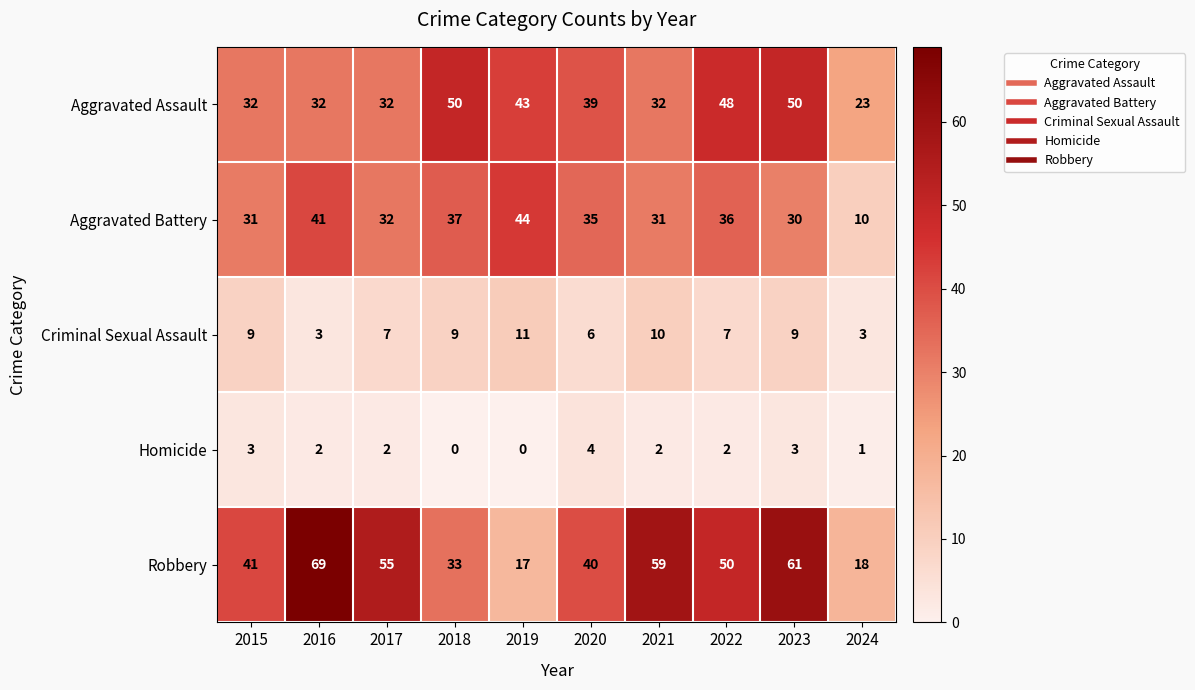

What is the difference between the maximum and second lowest values in the Aggravated Battery series?

14